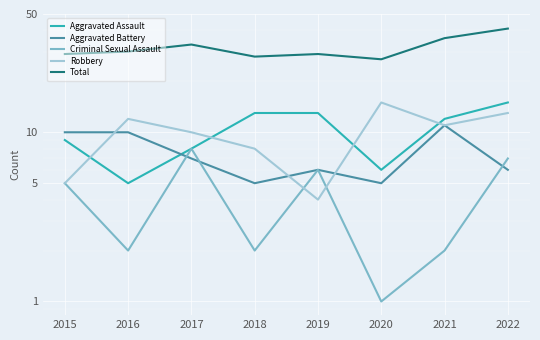

What is the difference between the second highest and second lowest values in the Aggravated Battery series?

5